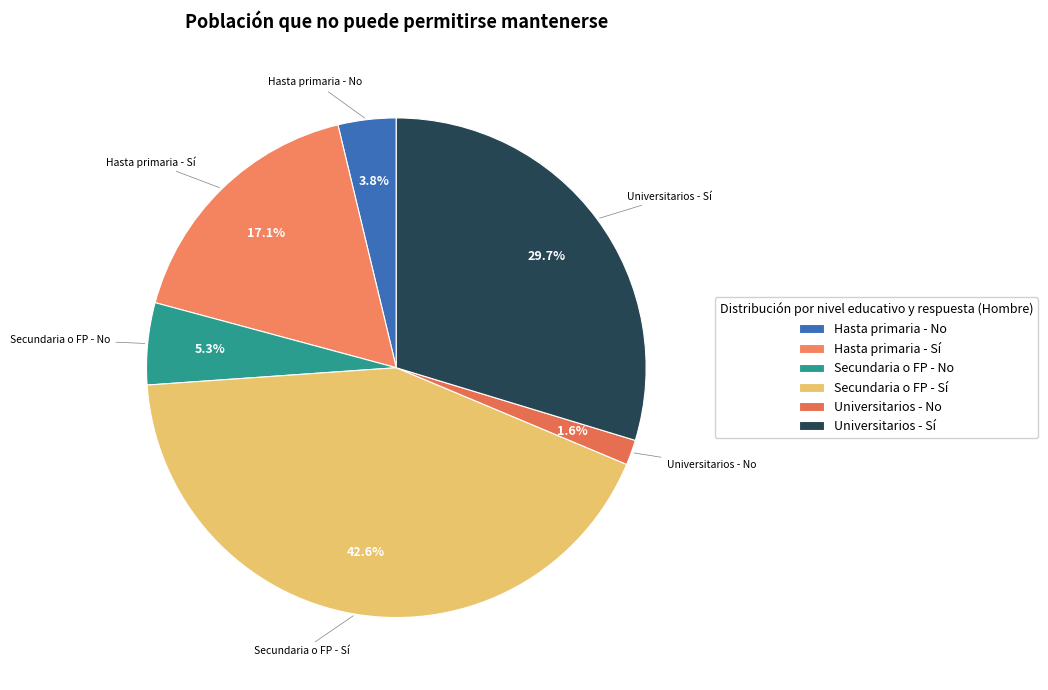

Is there a majority slice in this chart?

No